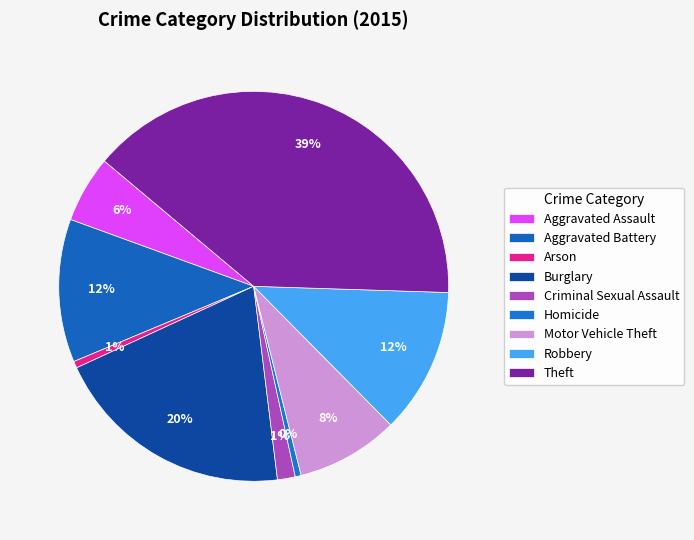

True or false: Homicide accounts for 1% of the total.

False